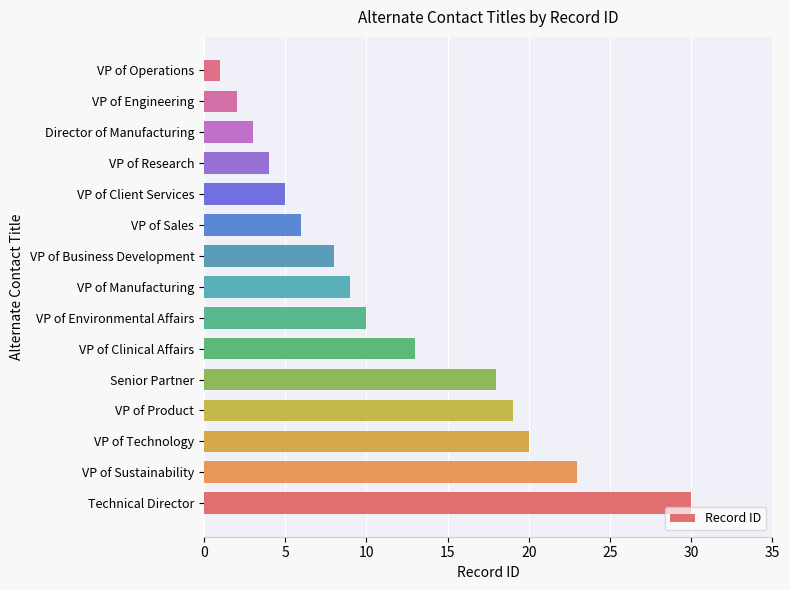

What is the ratio of the value at VP of Clinical Affairs to the value at VP of Operations?

13.0